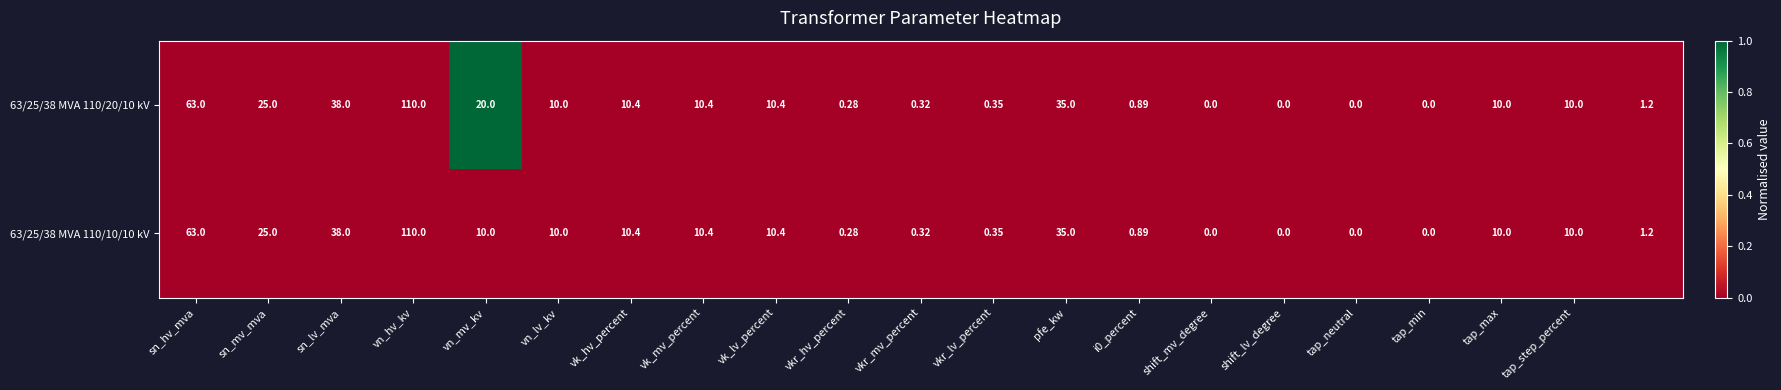

Is the value of 63/25/38 MVA 110/10/10 kV at sn_hv_mva greater than the value of 63/25/38 MVA 110/20/10 kV at vkr_hv_percent?

Yes